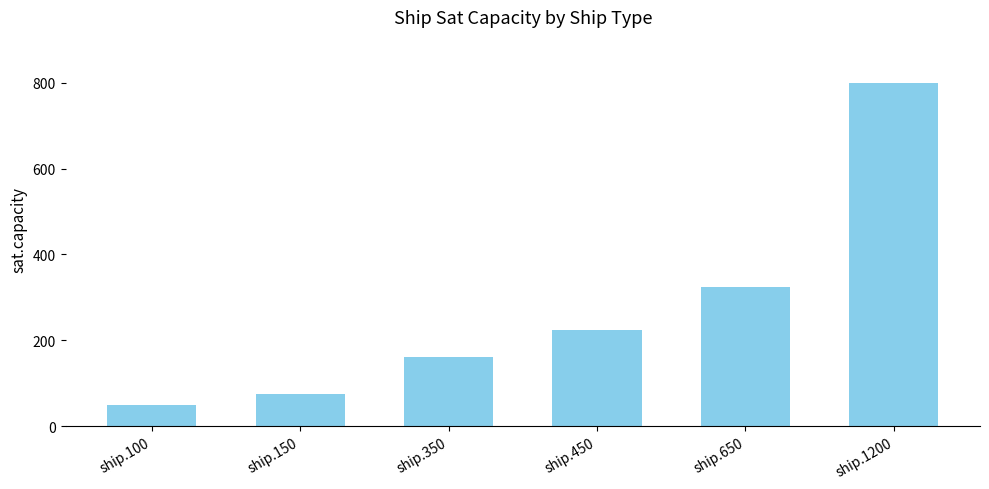

Count the number of categories in the chart.

6